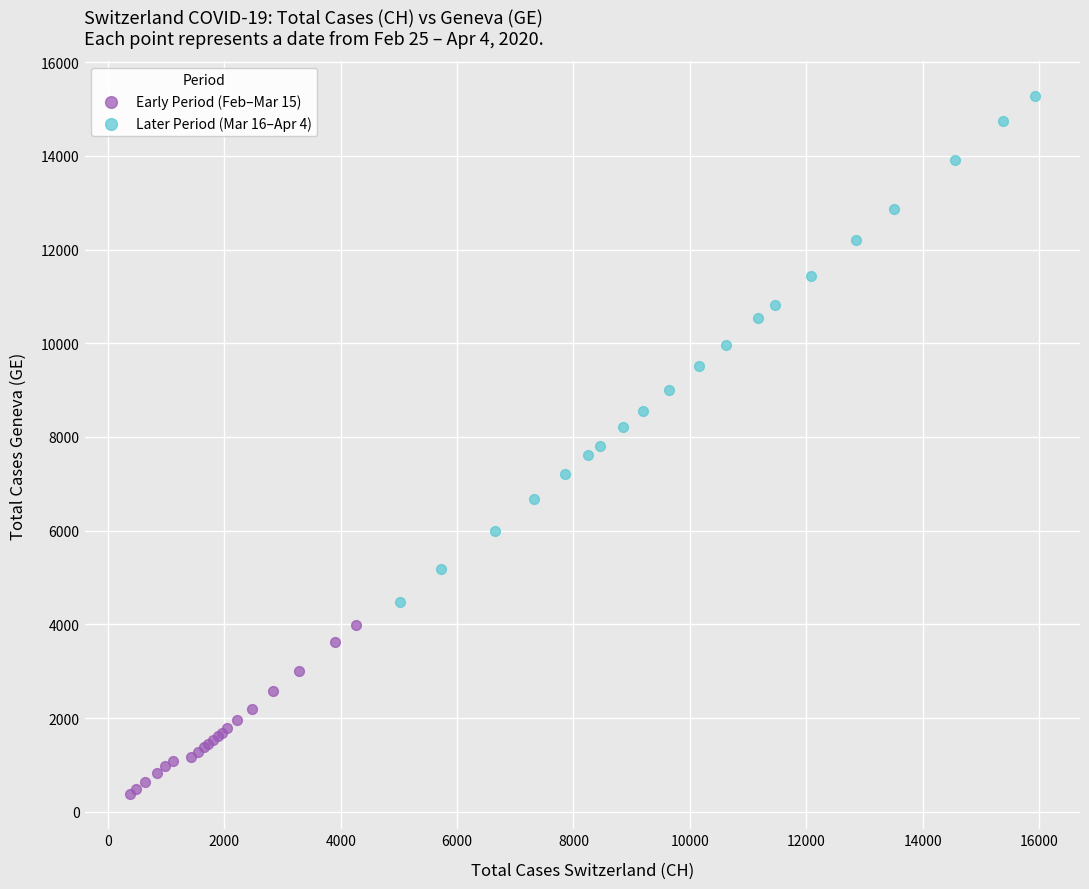

Which series contains the highest Y value?

Later Period (Mar 16–Apr 4)